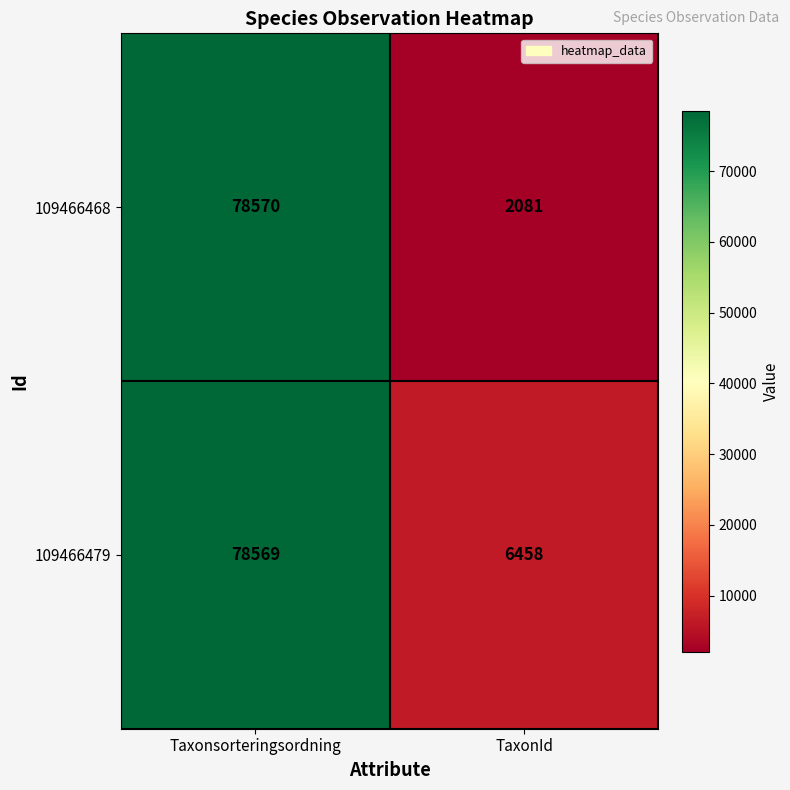

Read the 109466468 value at TaxonId, to the nearest 100.

2100